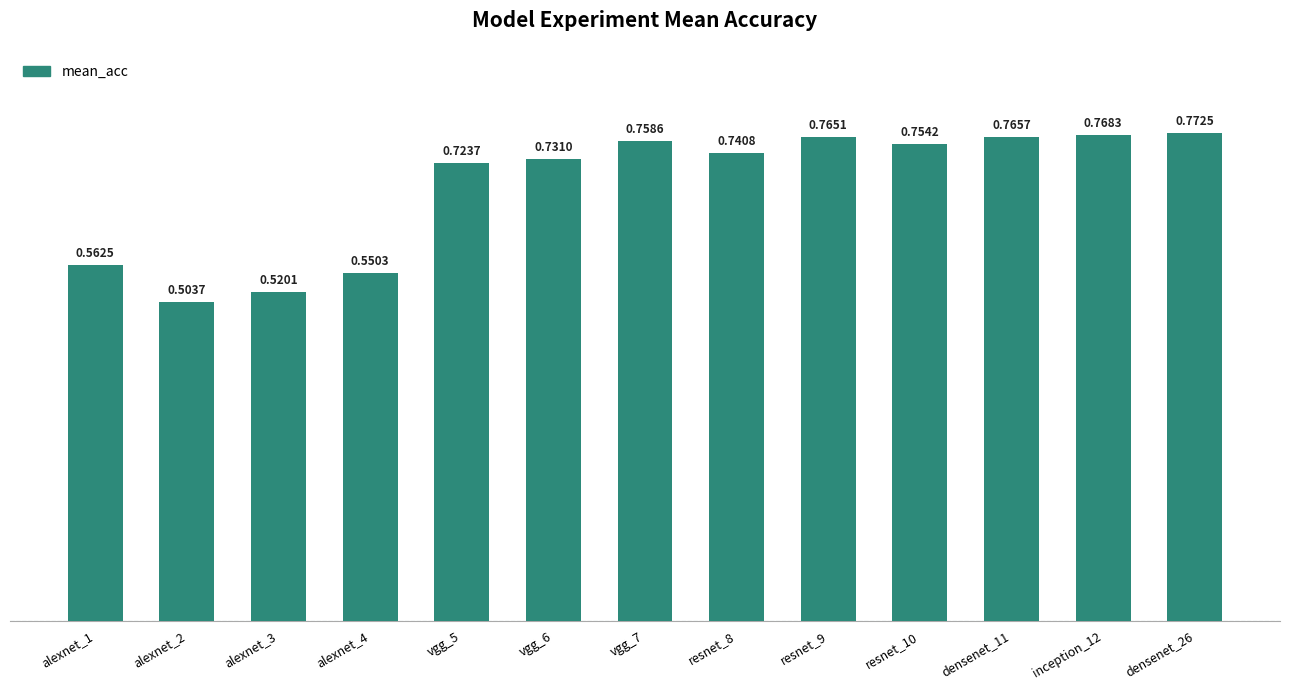

List the labels in order of value, smallest first.

alexnet_2, alexnet_3, alexnet_4, alexnet_1, vgg_5, vgg_6, resnet_8, resnet_10, vgg_7, resnet_9, densenet_11, inception_12, densenet_26